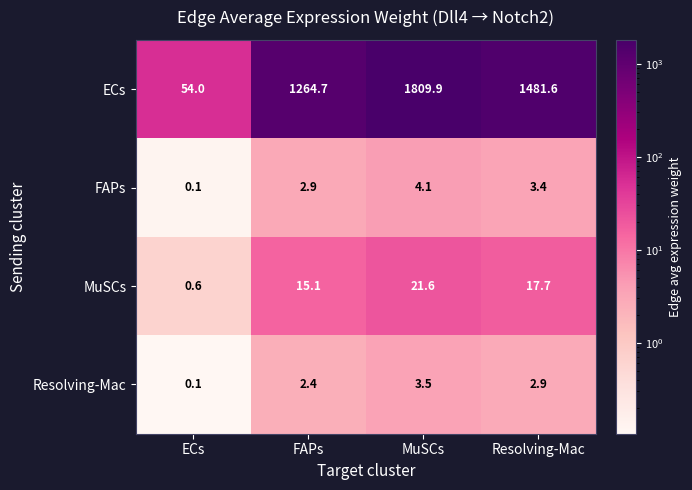

Reading left to right, list all the values displayed in this chart.

ECs: ECs=54.0	FAPs=1264.7	MuSCs=1809.9	Resolving-Mac=1481.6
FAPs: ECs=0.1	FAPs=2.9	MuSCs=4.1	Resolving-Mac=3.4
MuSCs: ECs=0.6	FAPs=15.1	MuSCs=21.6	Resolving-Mac=17.7
Resolving-Mac: ECs=0.1	FAPs=2.4	MuSCs=3.5	Resolving-Mac=2.9